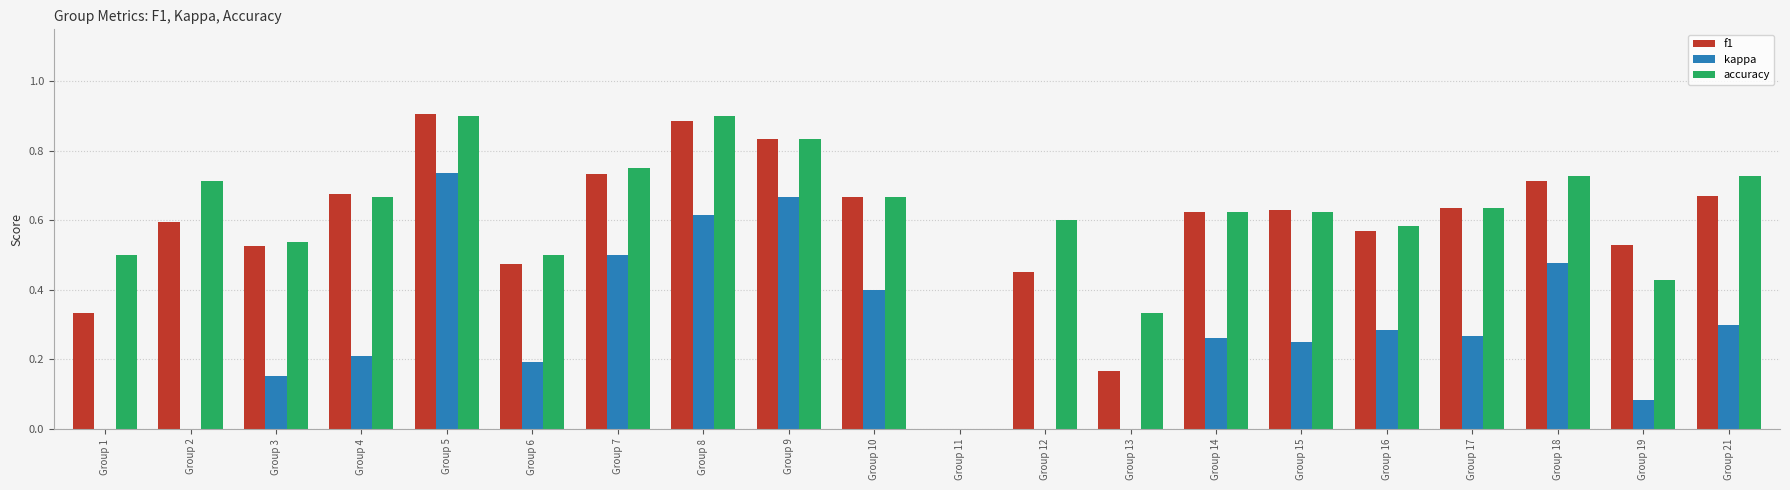

Between Group 16 and Group 21, which series saw the biggest shift?

accuracy